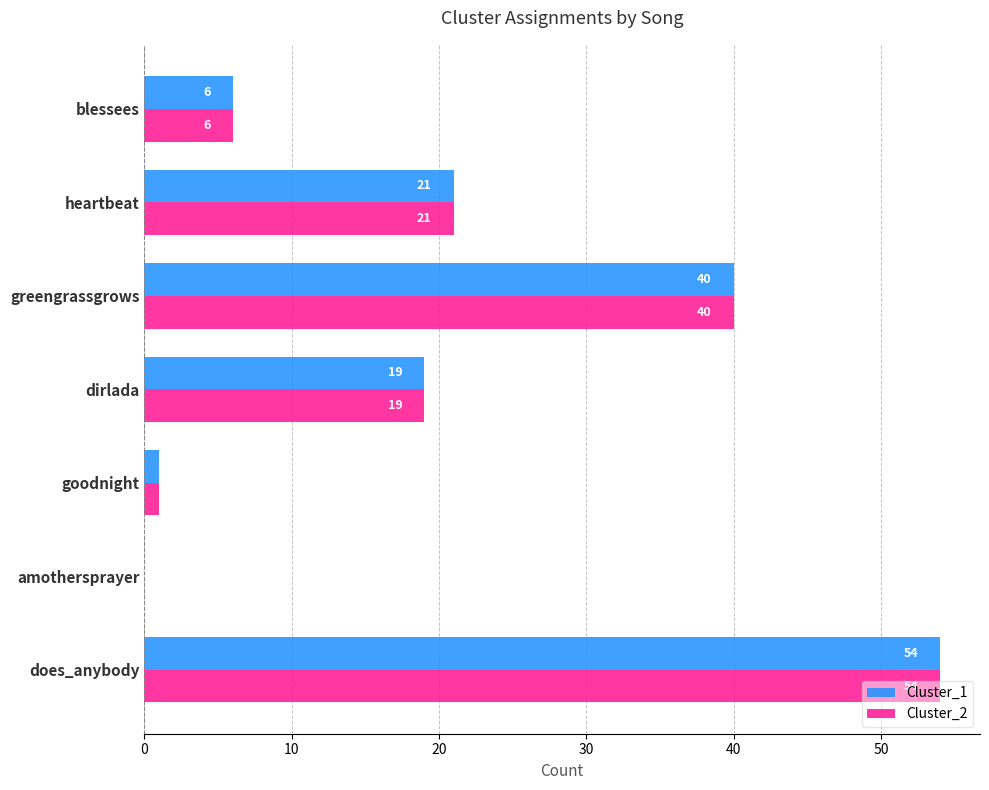

Is it true that Cluster_2 equals 11 at does_anybody?

False